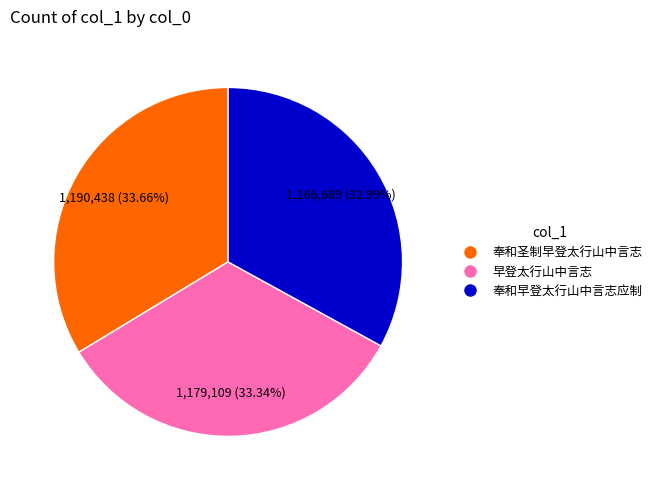

Is there any slice that represents more than half of the pie?

No